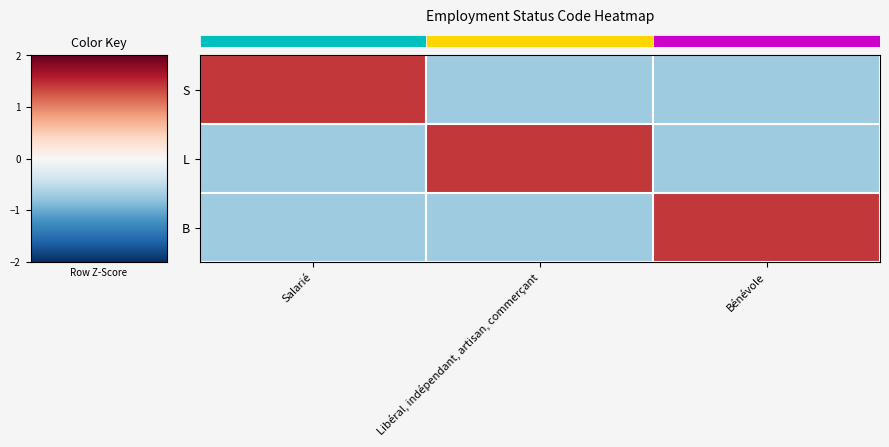

Which label corresponds to the largest value in the chart?

Salarié